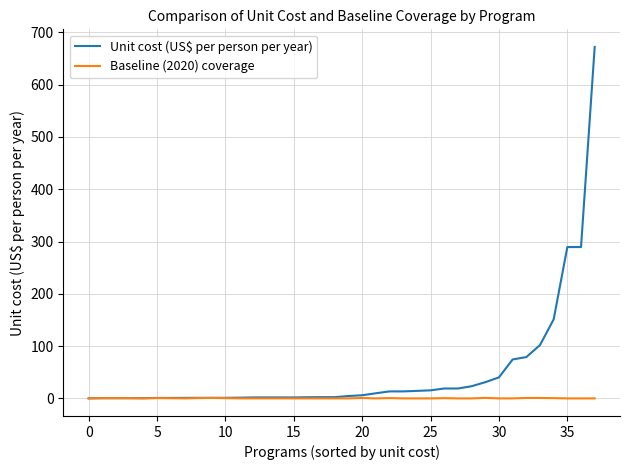

Which series has the largest total across all categories?

Unit cost (US$ per person per year)